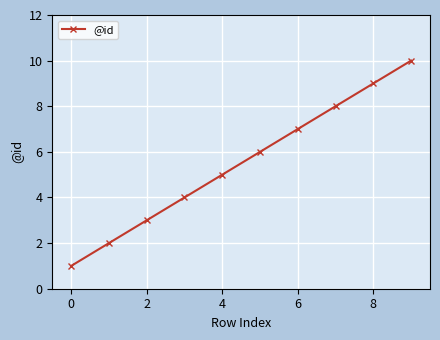

Reading left to right, extract all data points from this chart.

1	2	3	4	5	6	7	8	9	10